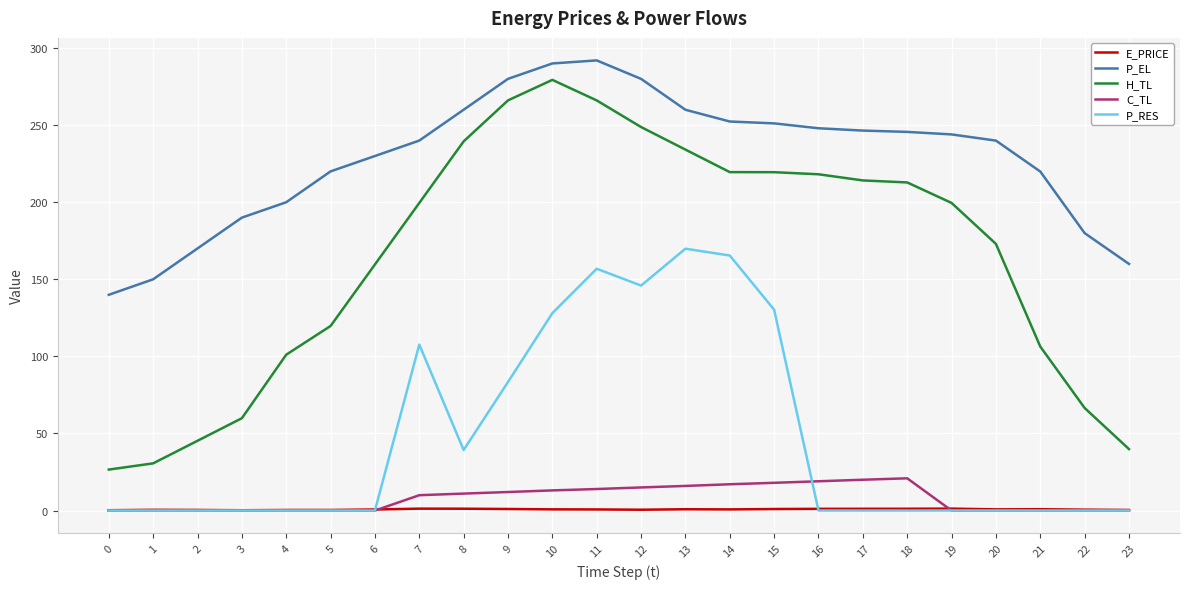

Does the chart display data point markers on the line(s)?

No